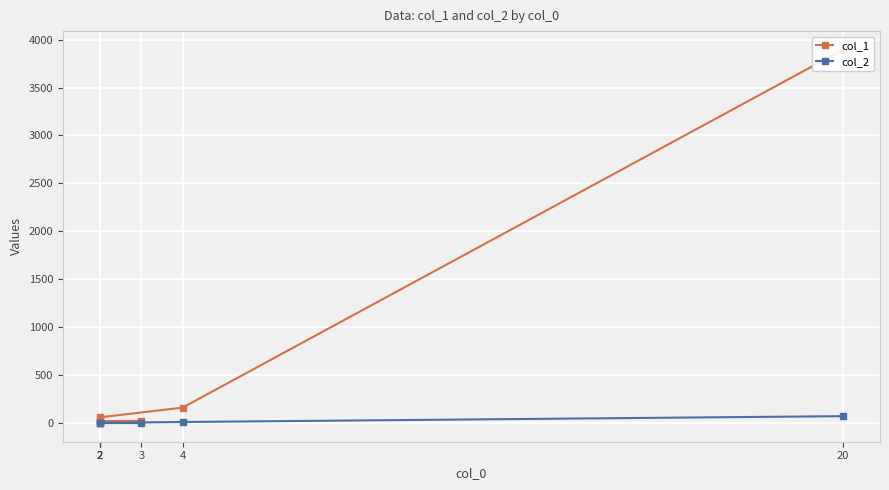

Reading left to right, list all the values displayed in this chart.

col_1: 3894	161	60	28	20	23
col_2: 72	11	2	3	0	0